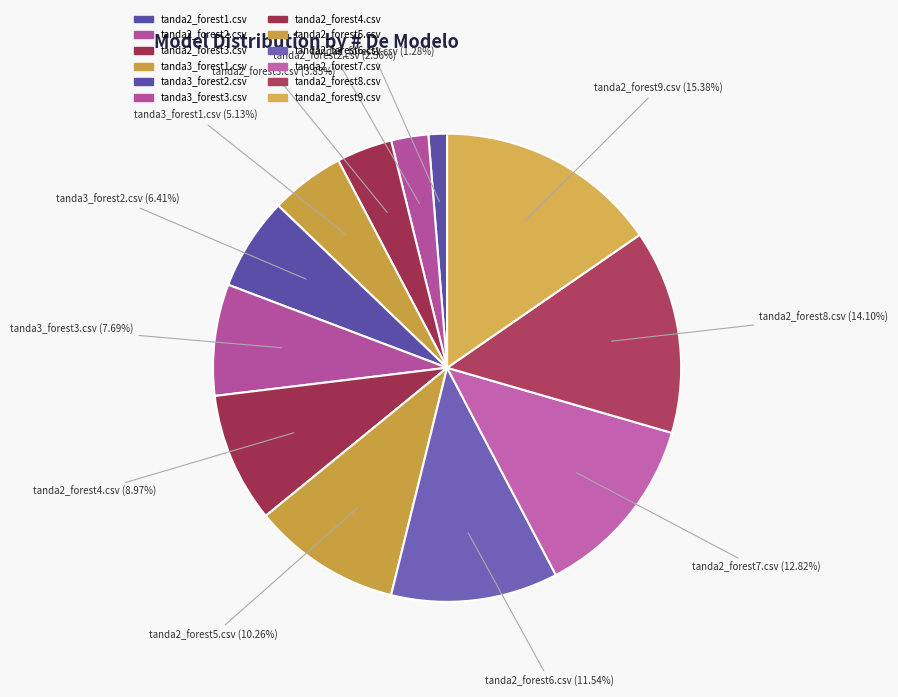

Which category has the smallest portion of the pie?

tanda2_forest1.csv